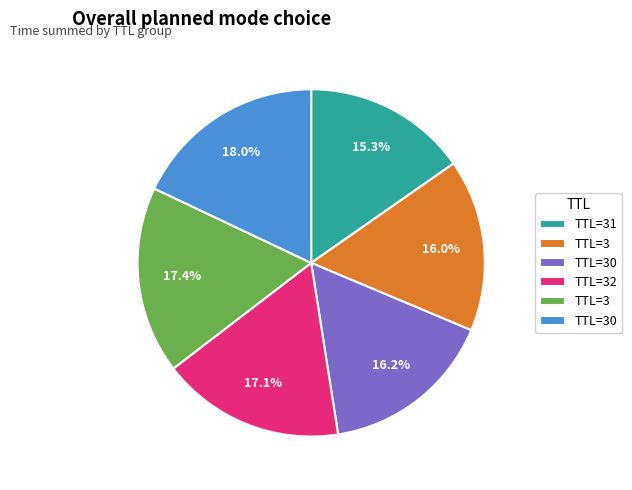

Is there any slice that represents more than half of the pie?

No